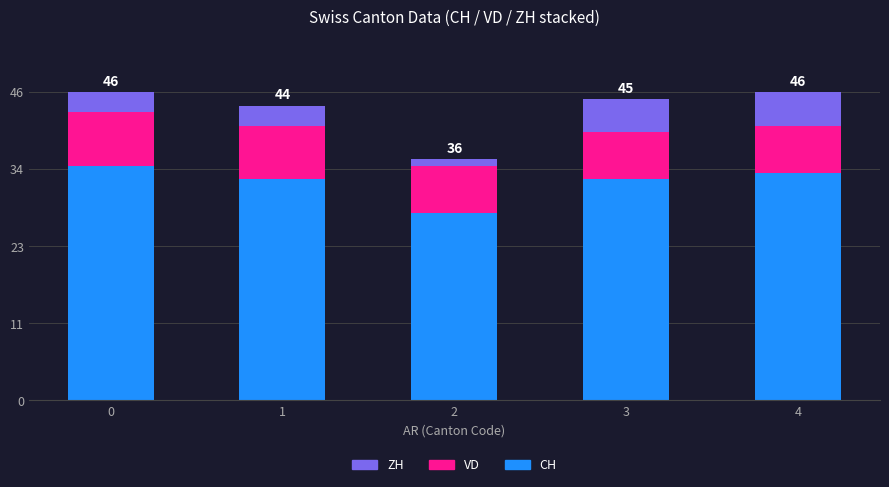

The value of CH at 1 is 33. True or false?

True